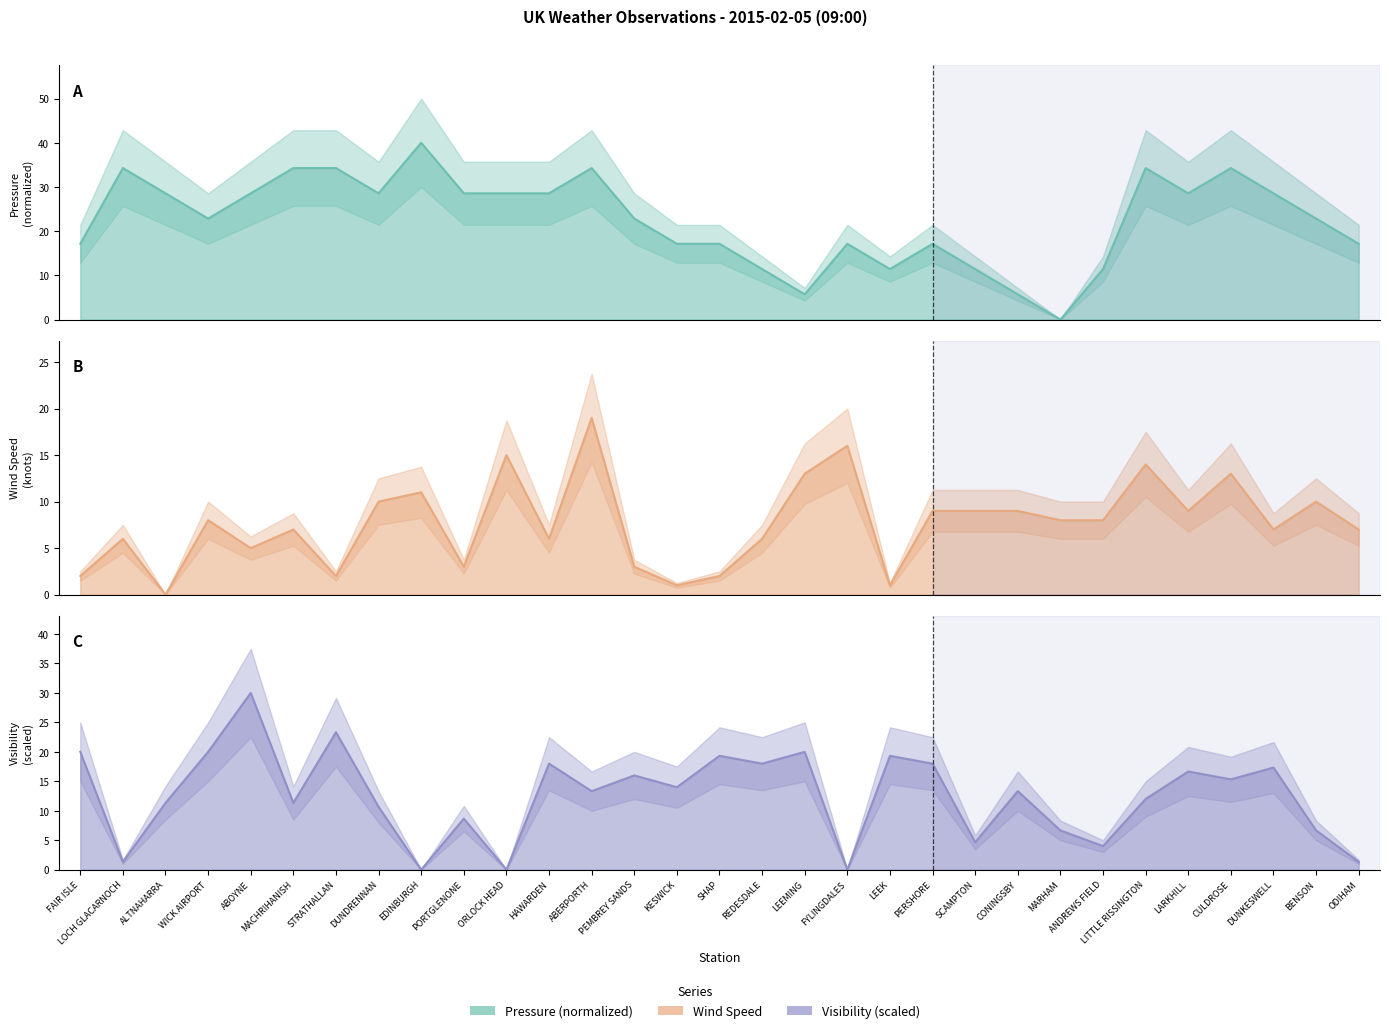

How many data points does each series have?

31